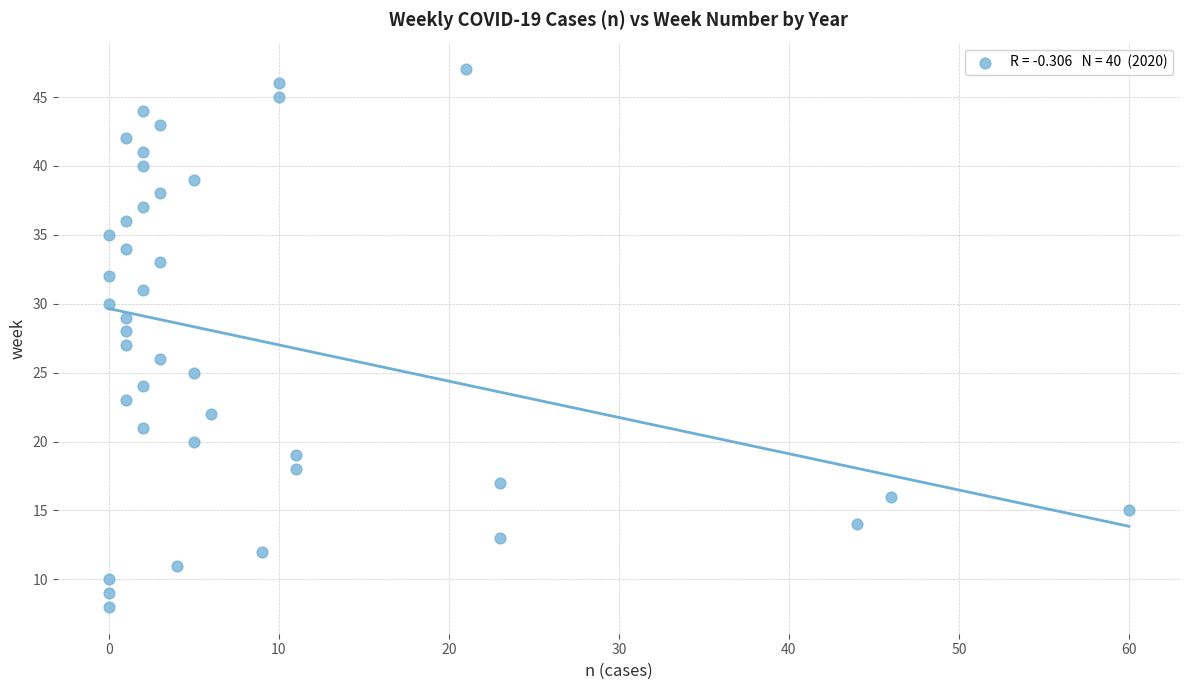

What is the range of Y values (max minus min)?

39